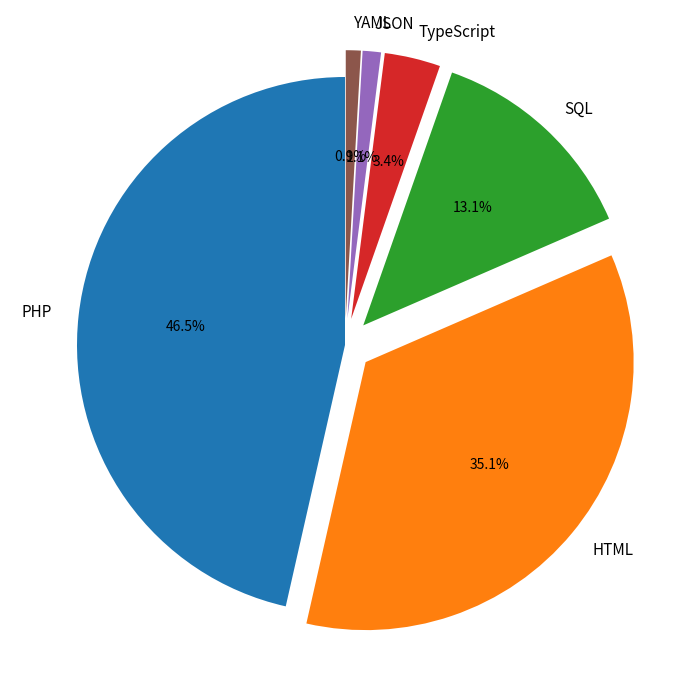

Which category has the biggest portion of the pie?

PHP